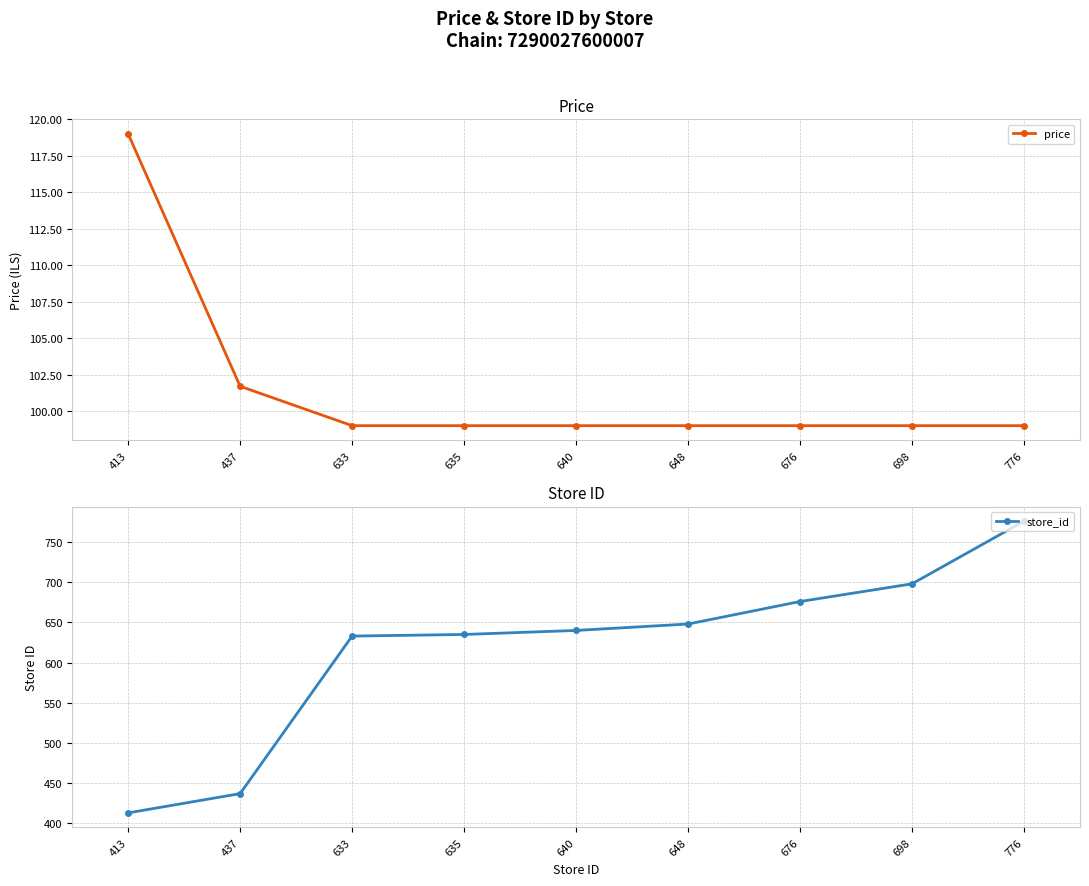

True or false: store_id and price intersect in this chart.

False